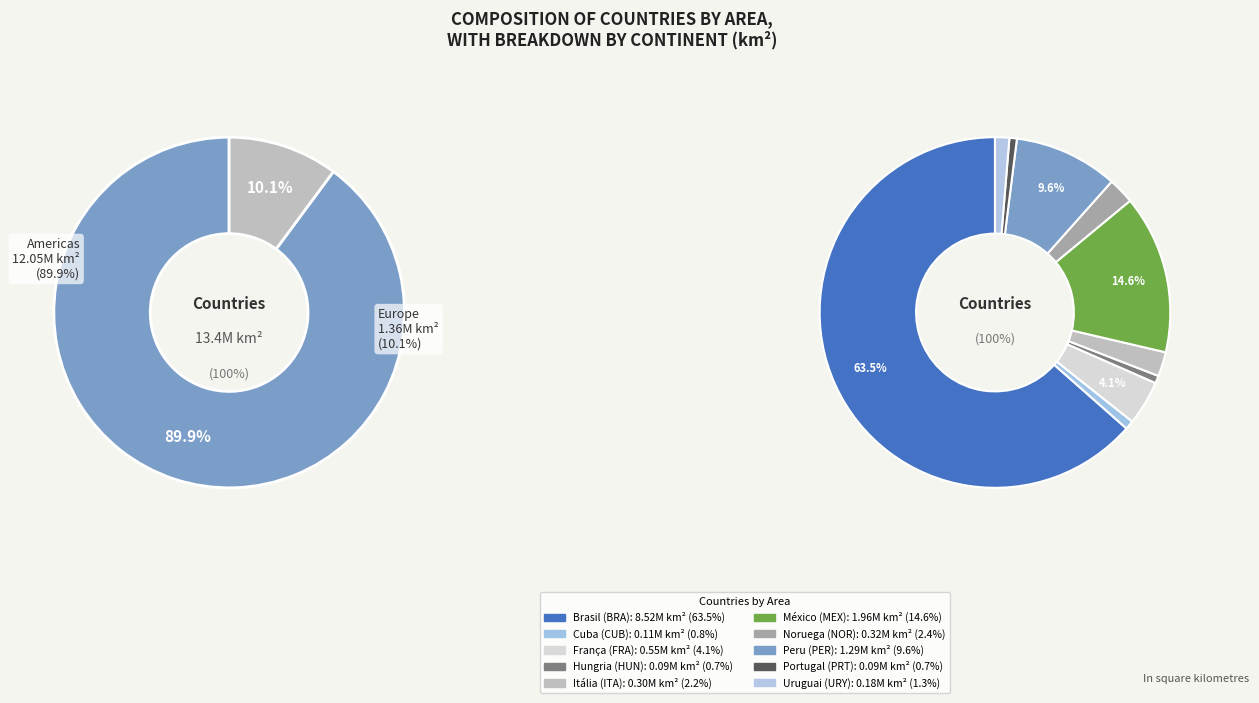

Which category accounts for the majority?

BRA